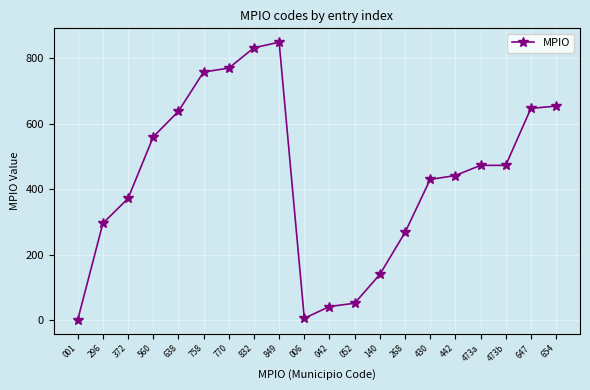

What position from the left is 430?

15